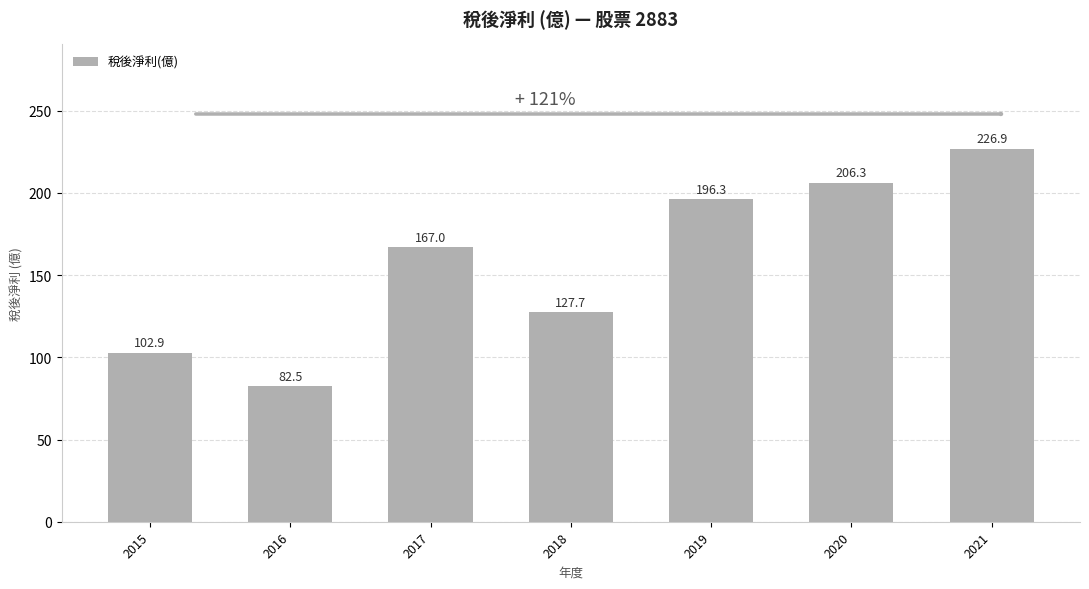

What is the difference between the maximum and minimum values?

144.4